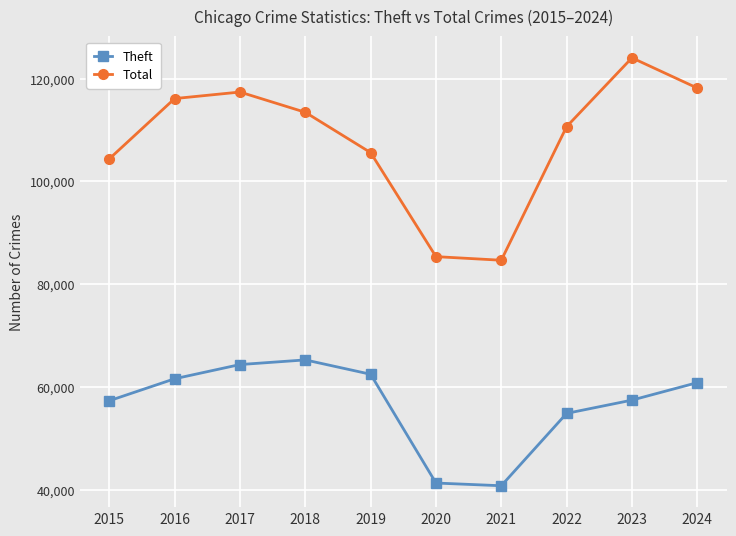

How many values in the Theft series are below 60869?

5